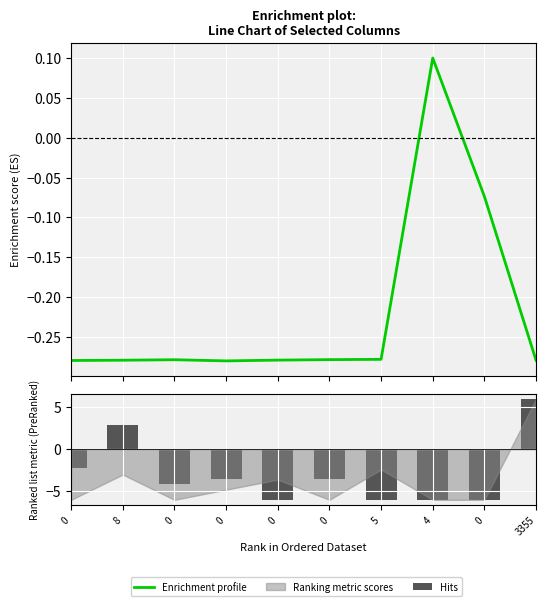

Reading right to left, list all the values displayed in this chart.

Enrichment profile: 3355=-0.3	0=-0.1	4=0.1	5=-0.3	0=-0.3	0=-0.3	0=-0.3	0=-0.3	8=-0.3	0=-0.3
Hits: 3355=6.0	0=-6.0	4=-6.0	5=-6.0	0=-3.5	0=-6.0	0=-3.5	0=-4.1	8=2.8	0=-2.2